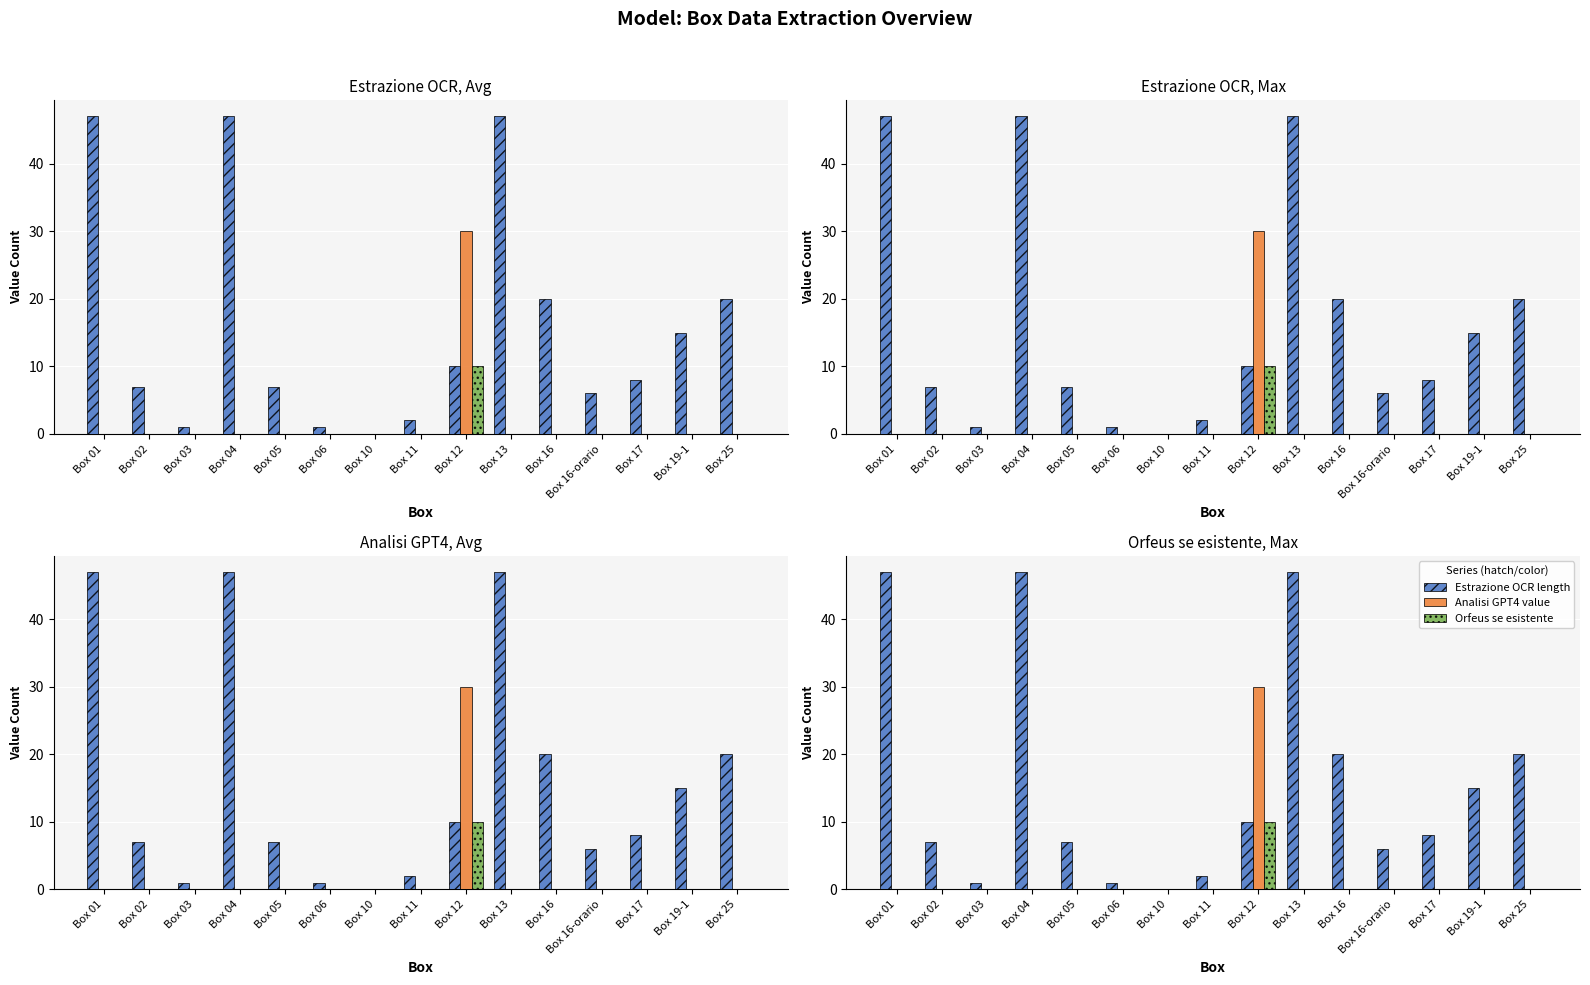

At Box 16-orario, list the series in order from smallest to largest.

Analisi GPT4 value, Orfeus se esistente, Estrazione OCR length